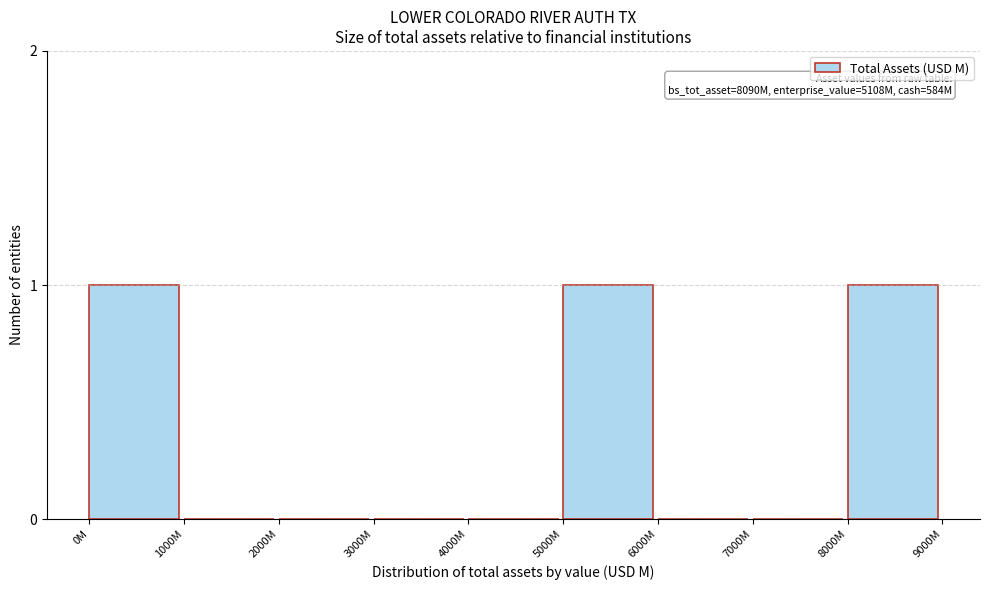

Is it true that the value at 5000M is 2?

False